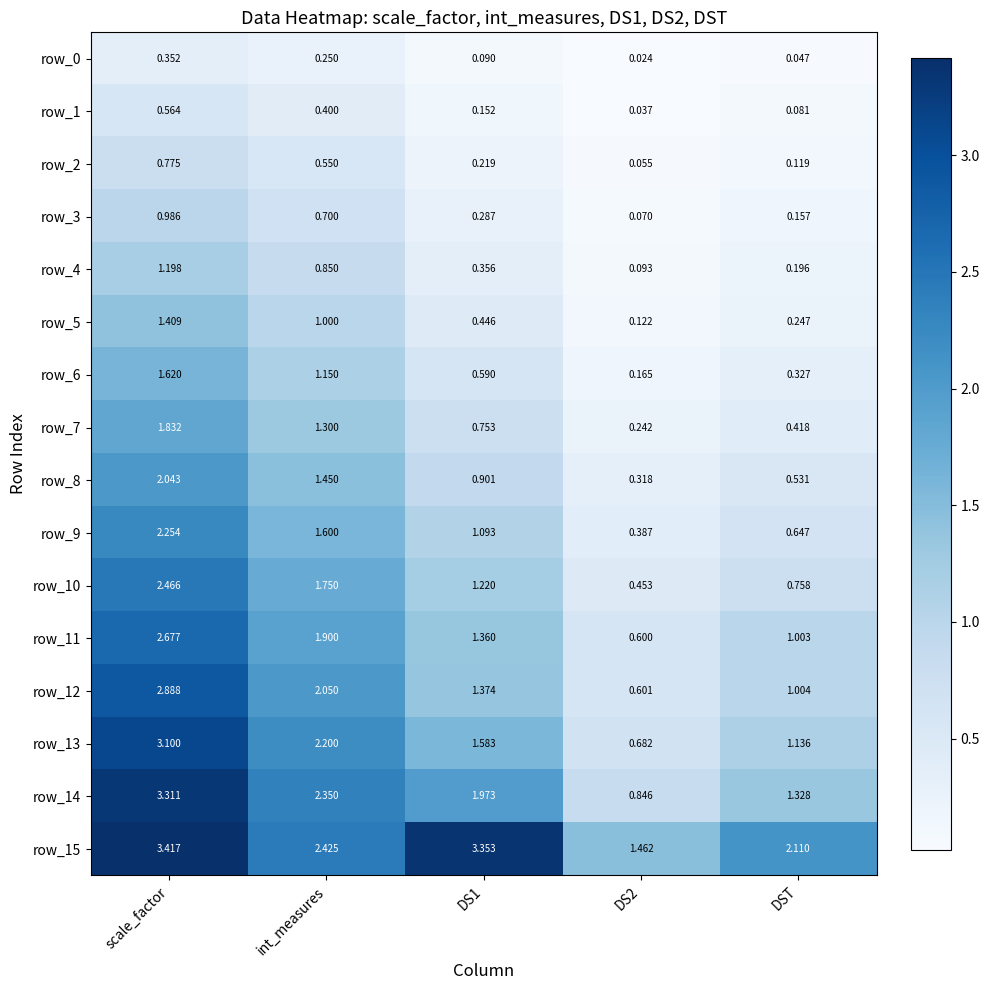

At which label does row_0 reach its peak?

scale_factor